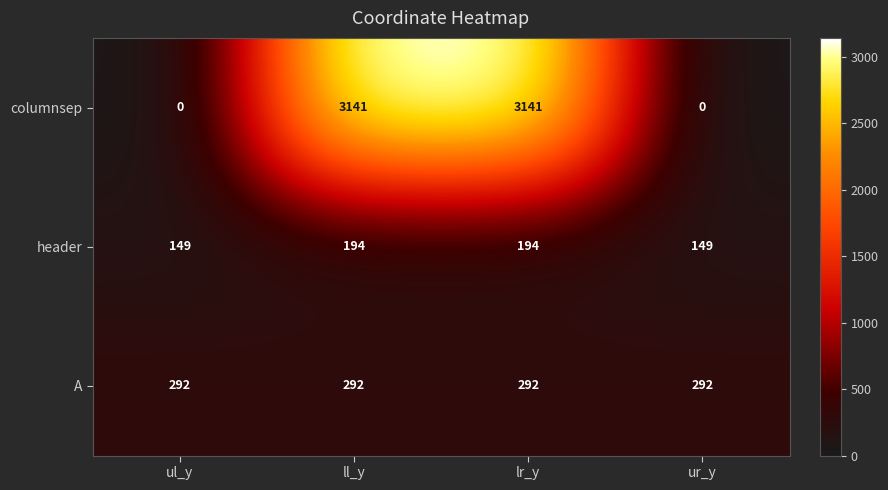

Reading left to right, extract all data points from this chart.

columnsep: ul_y=0	ll_y=3141	lr_y=3141	ur_y=0
header: ul_y=149	ll_y=194	lr_y=194	ur_y=149
A: ul_y=292	ll_y=292	lr_y=292	ur_y=292